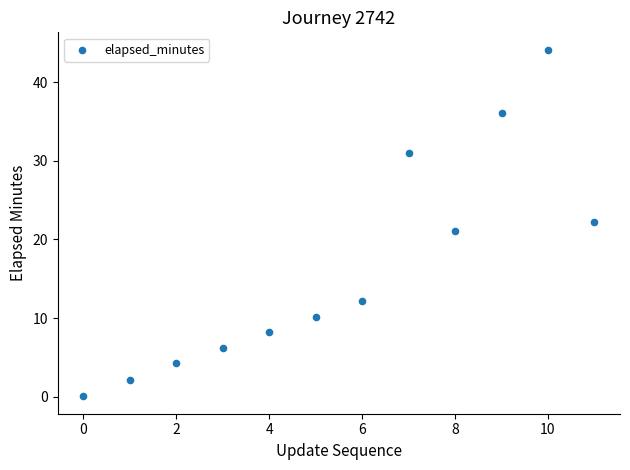

What is the range of Y values (max minus min)?

44.1